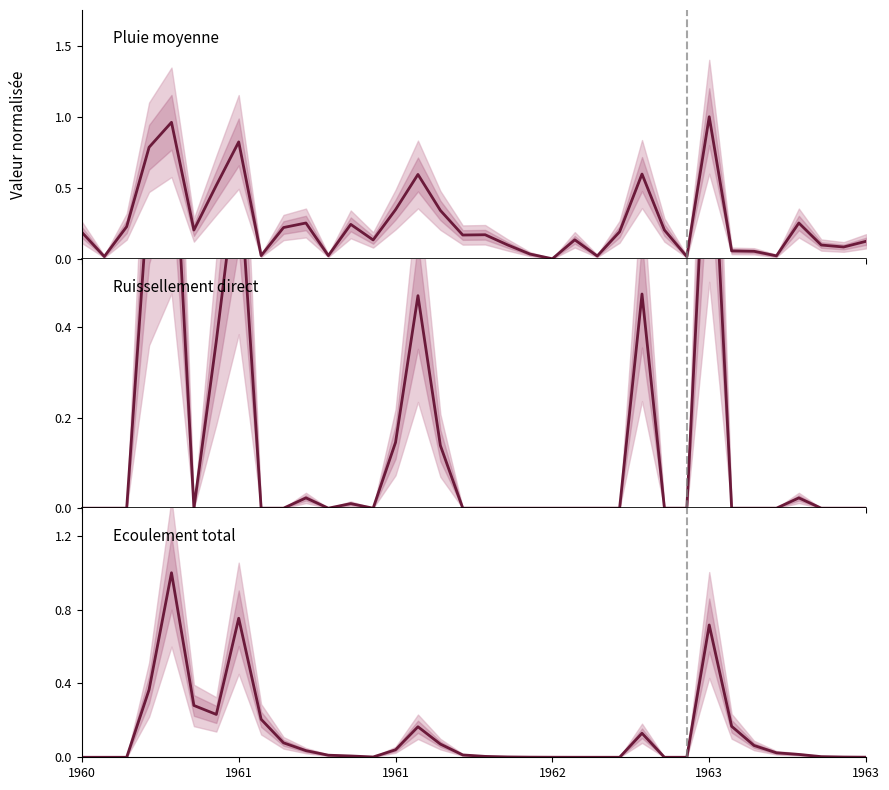

Is the value of Ruissellement direct at 21 greater than the value of Pluie moyenne at 27?

No